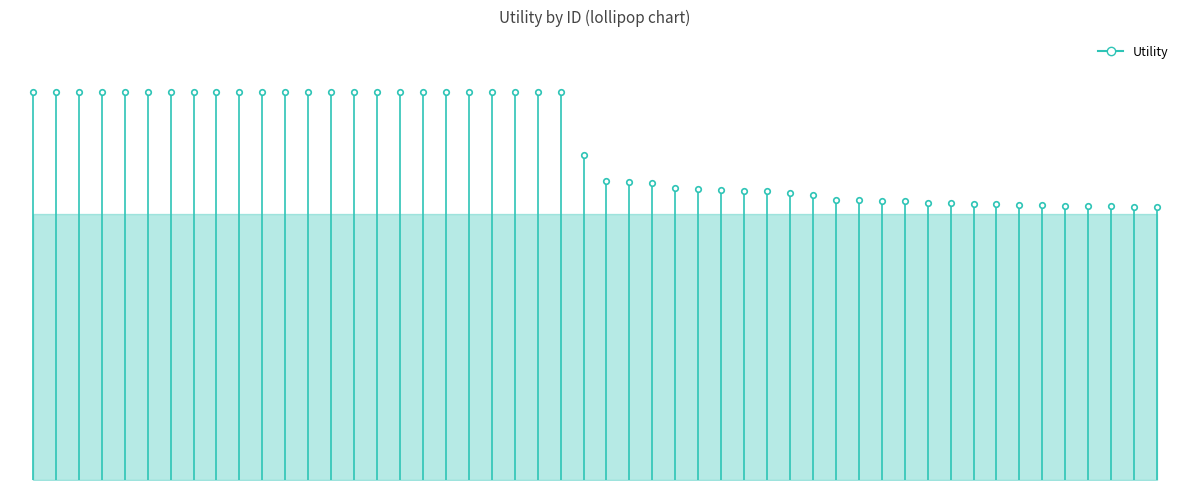

True or false: the data shows 0.0 at 0.

True